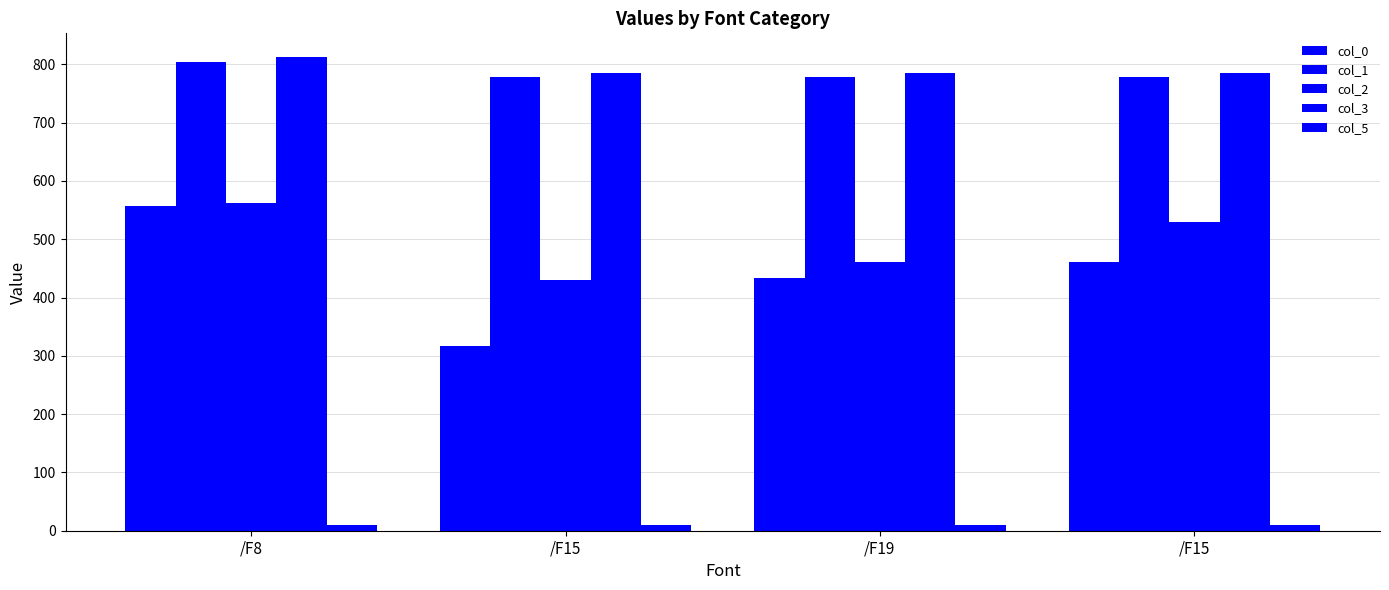

How many bars are there in total?

20